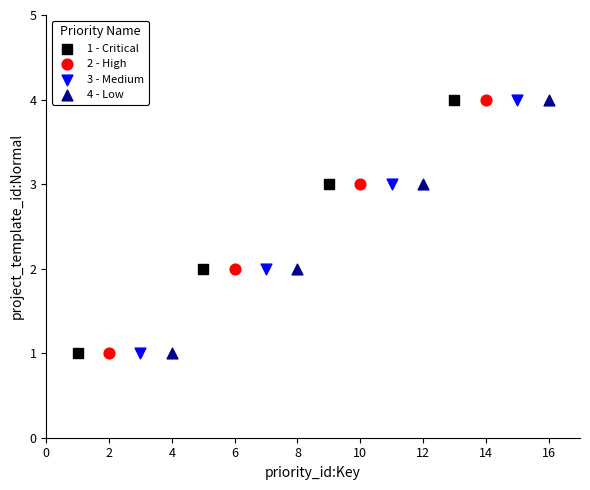

What are all the series names shown in the legend?

1 - Critical, 2 - High, 3 - Medium, 4 - Low